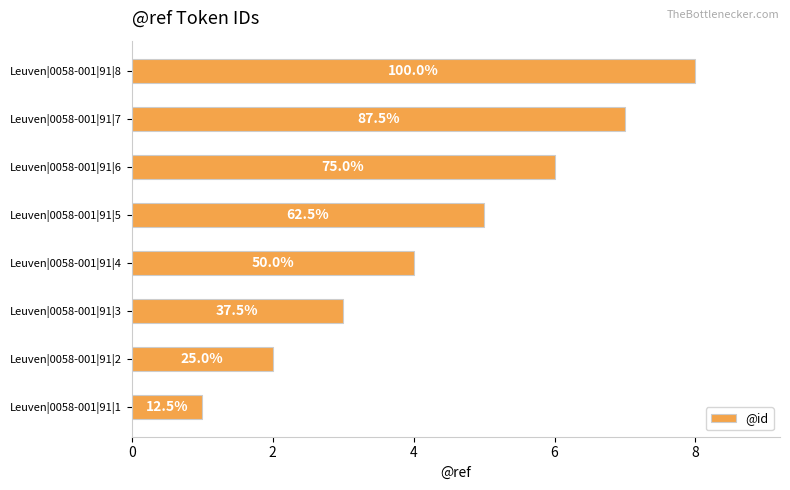

How many bars are there in total?

8